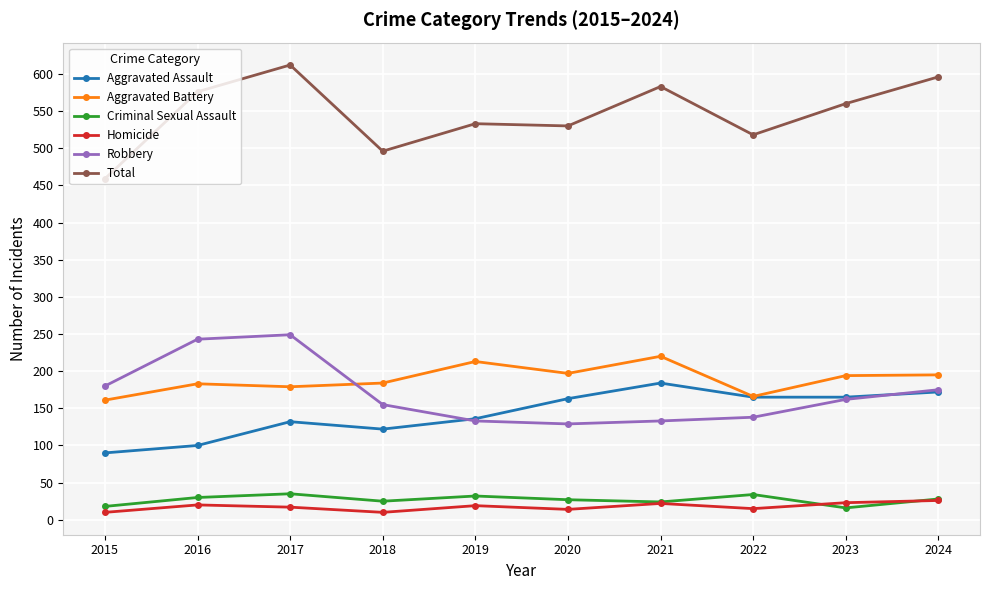

True or false: Aggravated Battery and Homicide intersect in this chart.

False